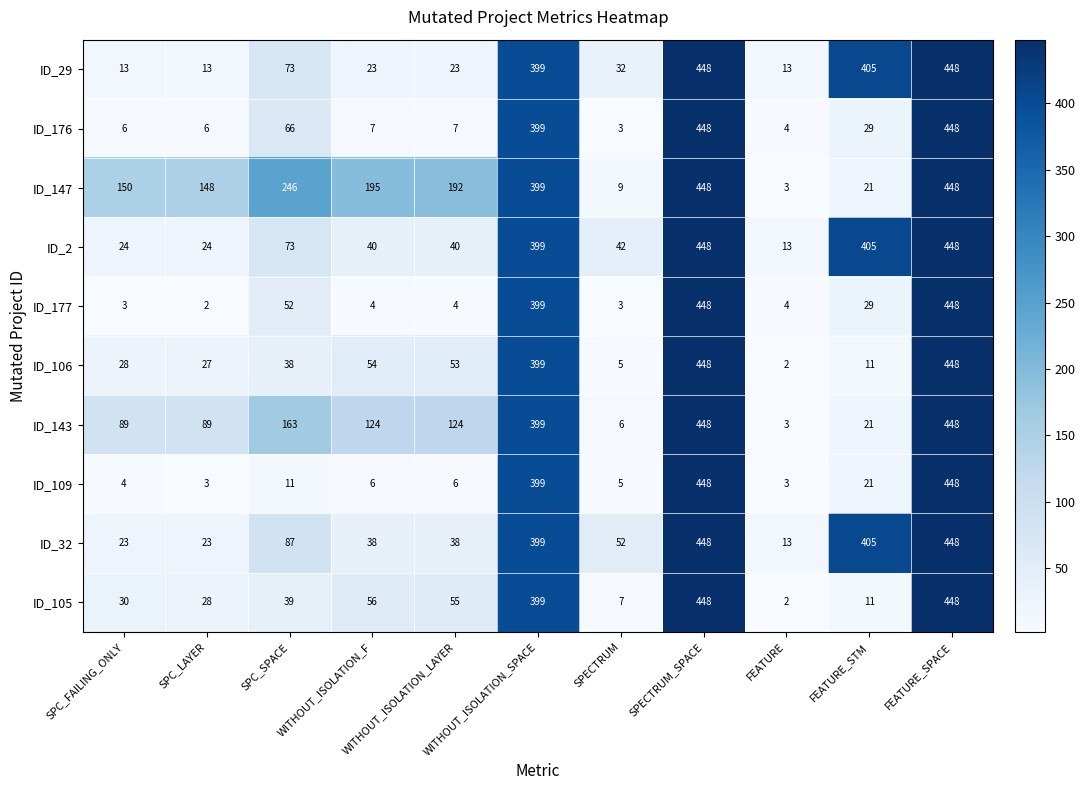

The value of ID_29 at WITHOUT_ISOLATION_LAYER is 23. True or false?

True